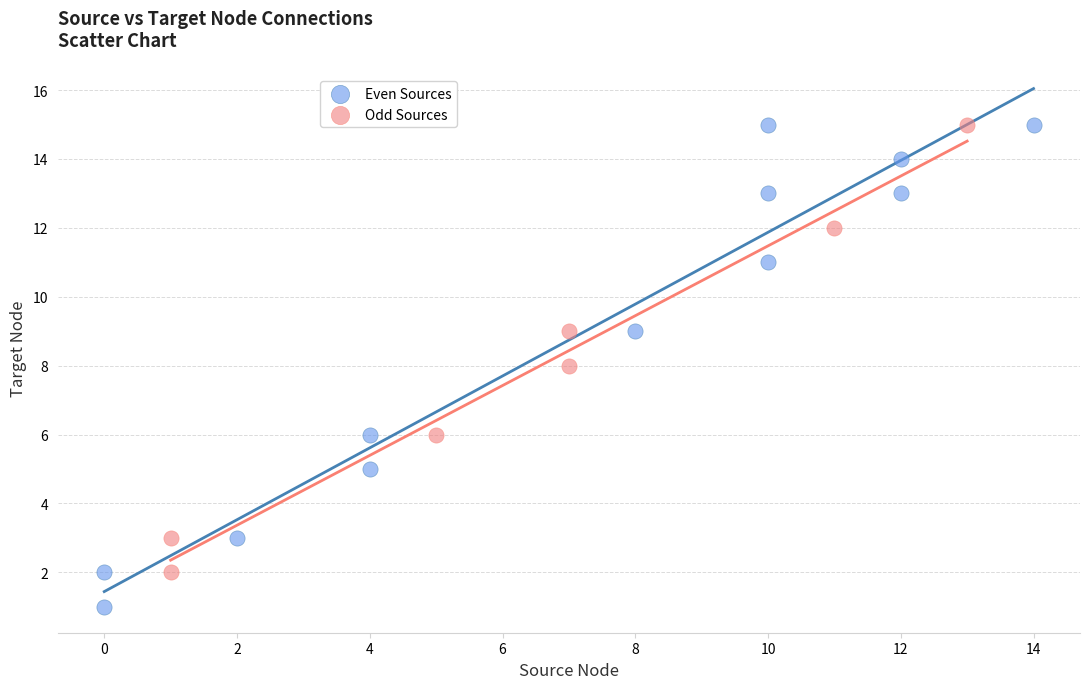

Which series reaches the minimum Y coordinate?

Even Sources